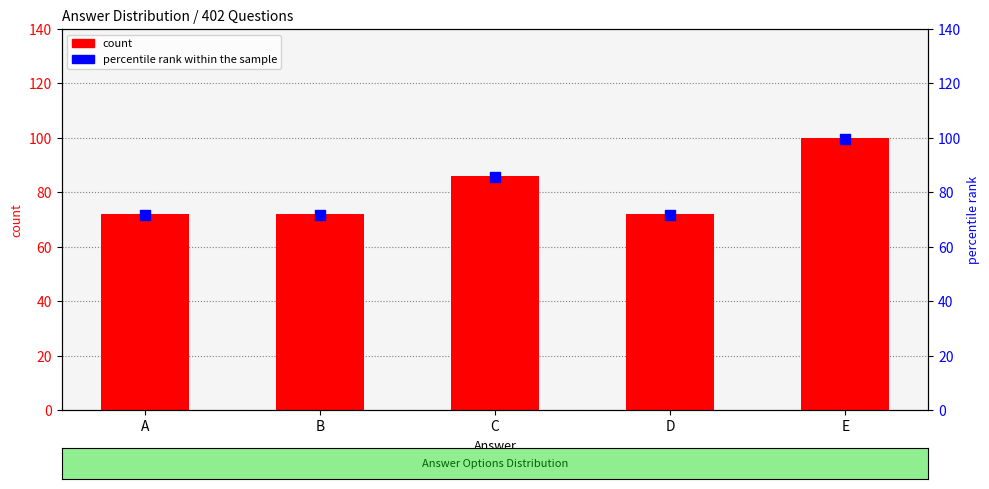

Which series contains the lowest Y value?

percentile rank within the sample